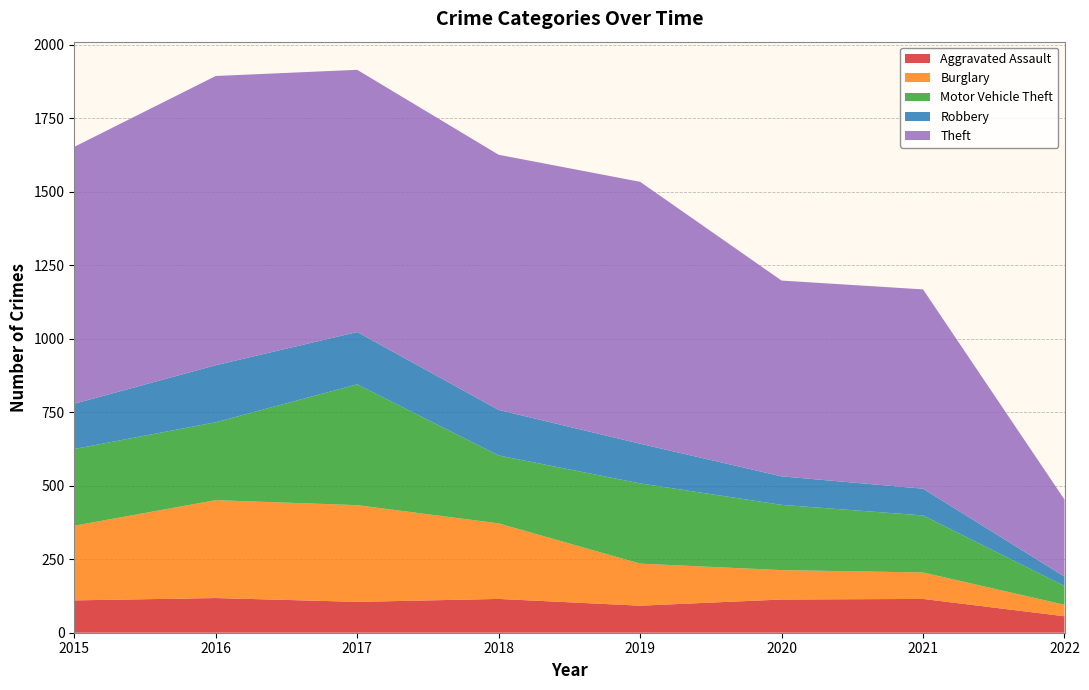

Reading left to right, transcribe all the data shown in this chart.

Aggravated Assault: 2015=110	2016=118	2017=105	2018=115	2019=92	2020=113	2021=115	2022=56
Burglary: 2015=254	2016=333	2017=329	2018=257	2019=143	2020=100	2021=90	2022=39
Motor Vehicle Theft: 2015=261	2016=265	2017=411	2018=231	2019=273	2020=222	2021=194	2022=64
Robbery: 2015=154	2016=194	2017=178	2018=155	2019=135	2020=97	2021=91	2022=32
Theft: 2015=874	2016=984	2017=892	2018=868	2019=891	2020=666	2021=678	2022=262